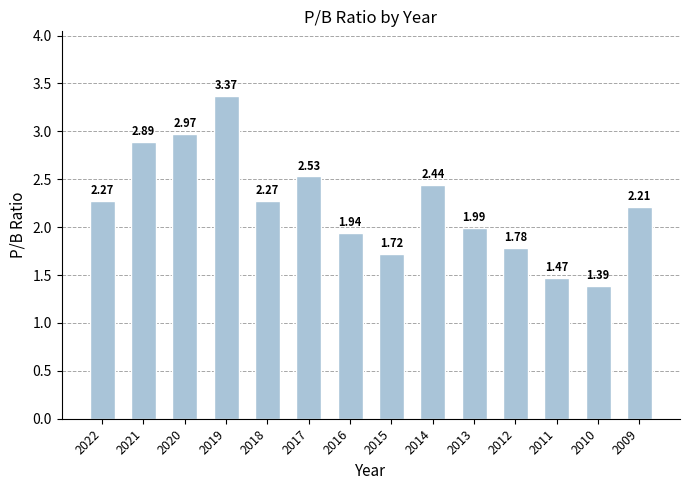

What is the ratio of the value at 2016 to the value at 2018?

0.9